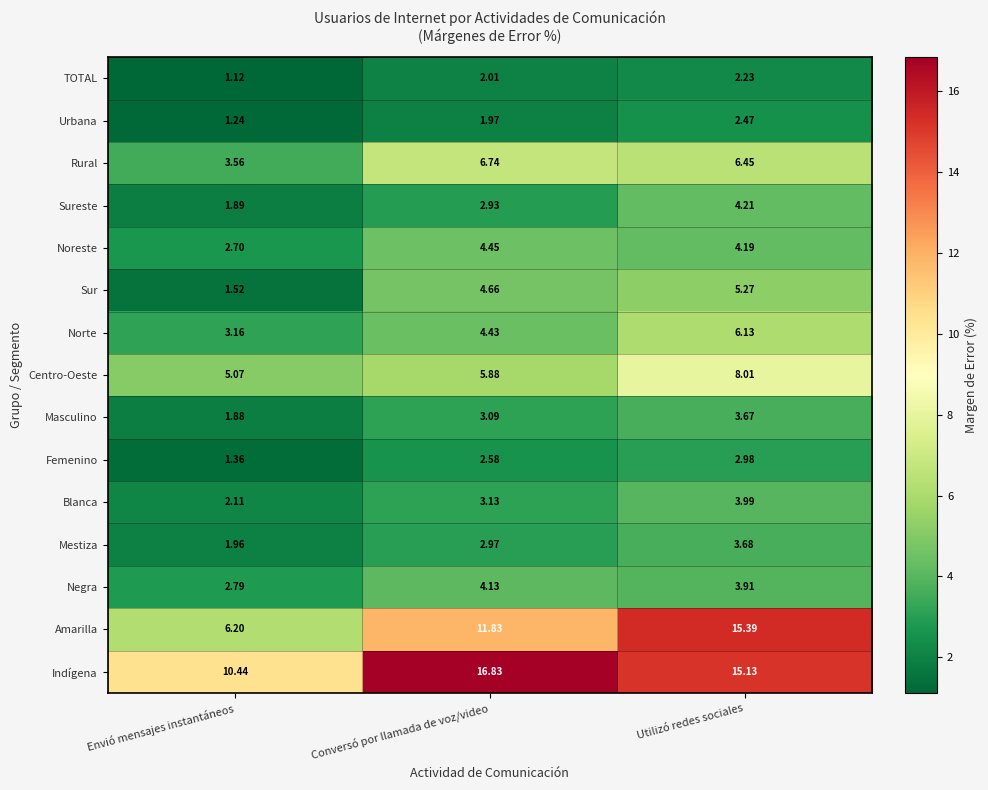

Which series has the widest spread of values?

Amarilla